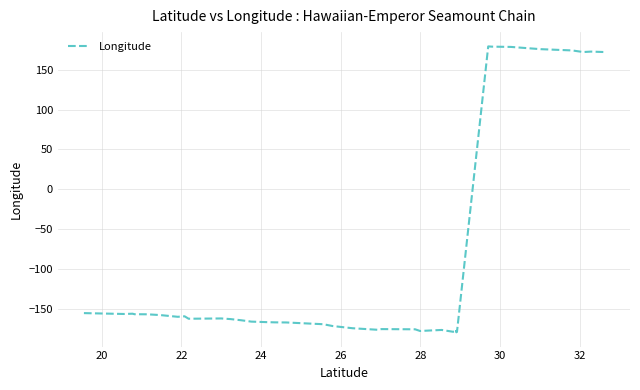

Between 20 and 24, which is larger?

20